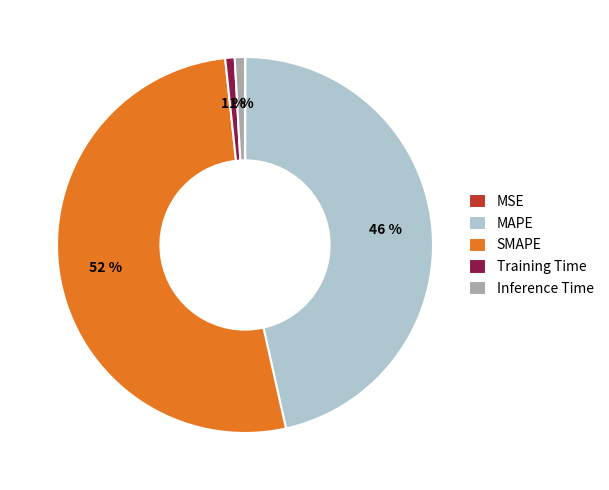

Which category has the biggest portion of the pie?

SMAPE